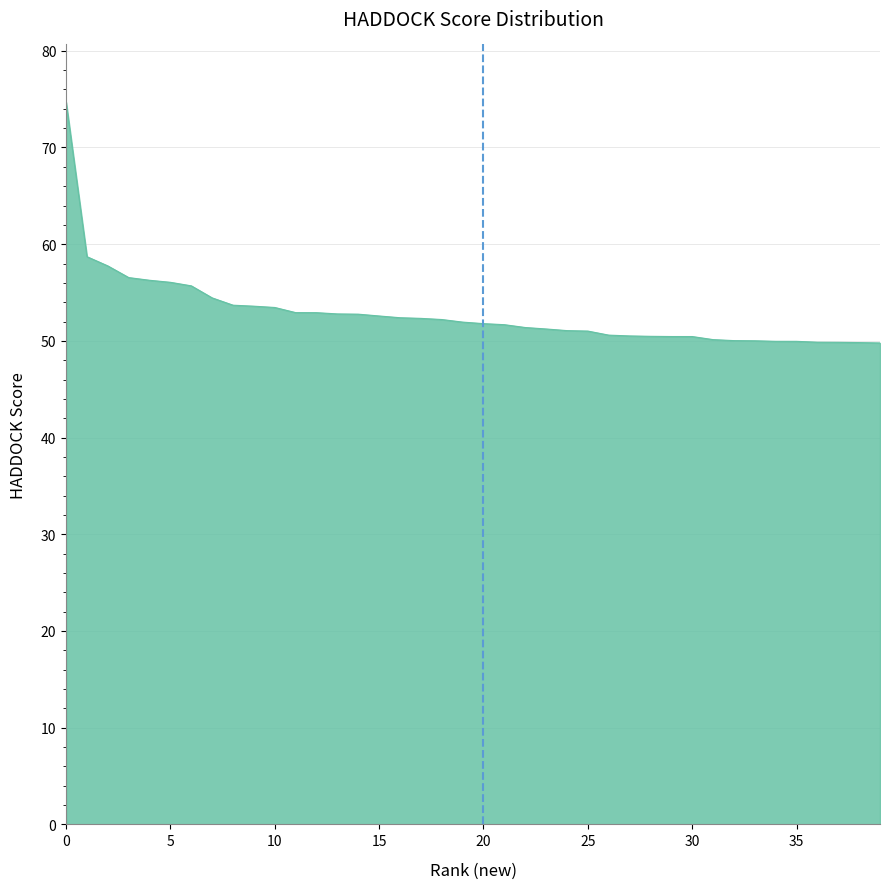

How many categories are shown in the chart?

40